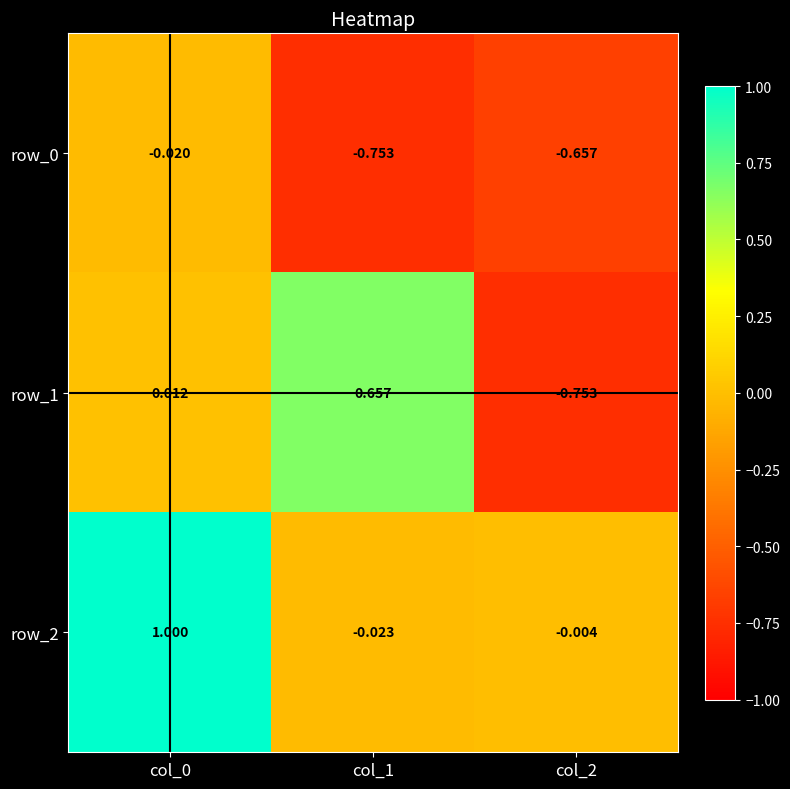

Is the value of row_0 at col_1 greater than the value of row_2 at col_0?

No